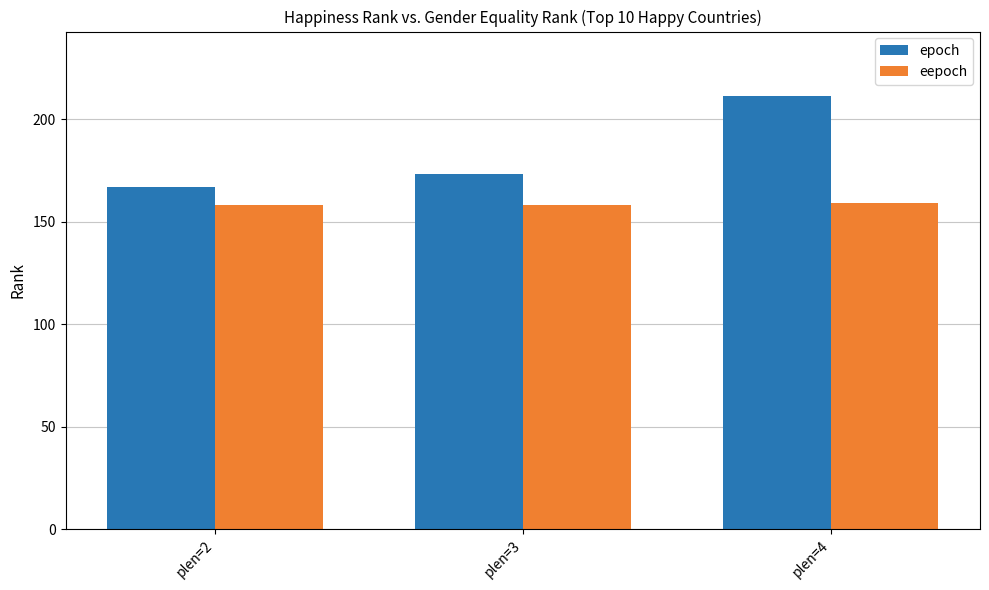

How many data points does each series have?

3